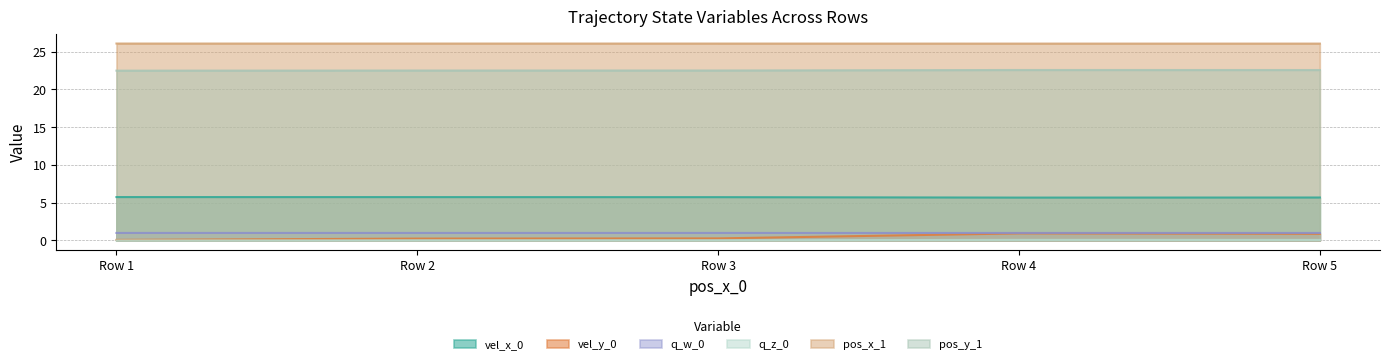

What is the value of the pos_x_1 point at the 5th from the left?

26.1